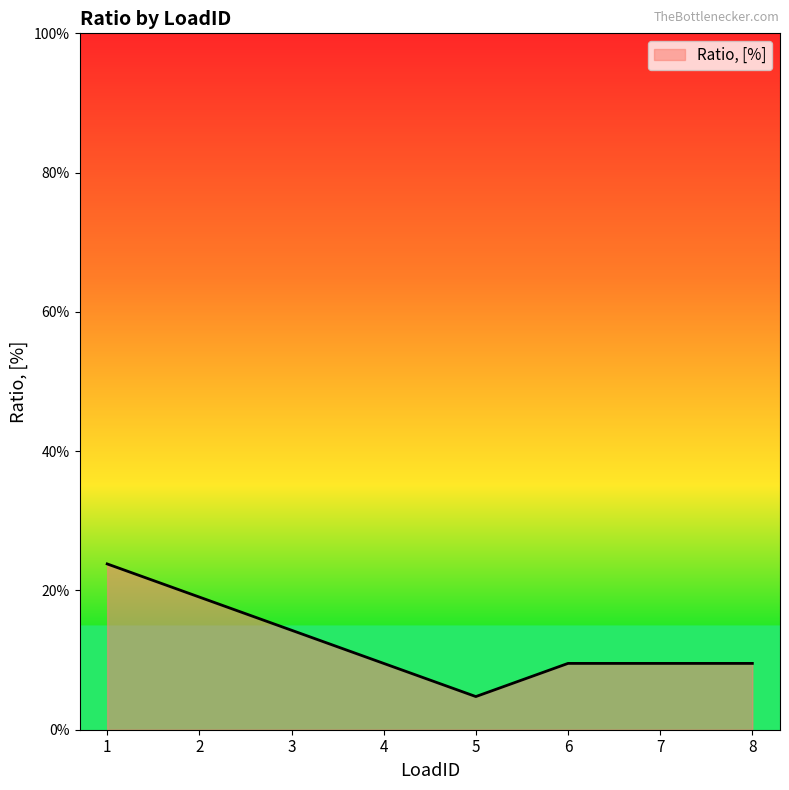

Reading left to right, list all the values displayed in this chart.

0.2	0.2	0.1	0.1	0.0	0.1	0.1	0.1